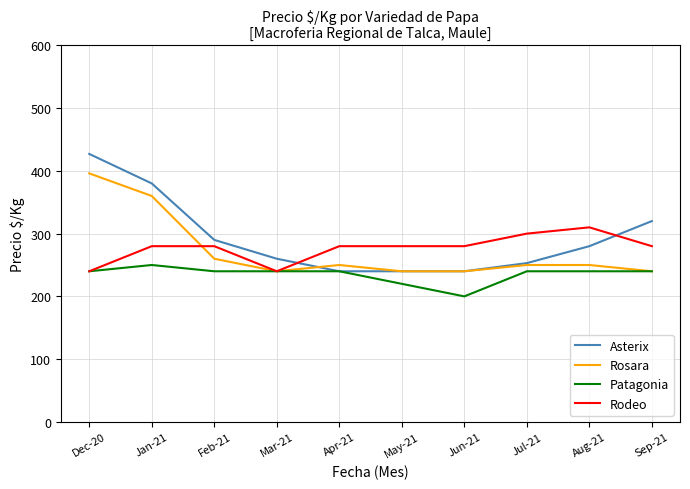

Read the Asterix value at Sep-21, to the nearest 10.

320